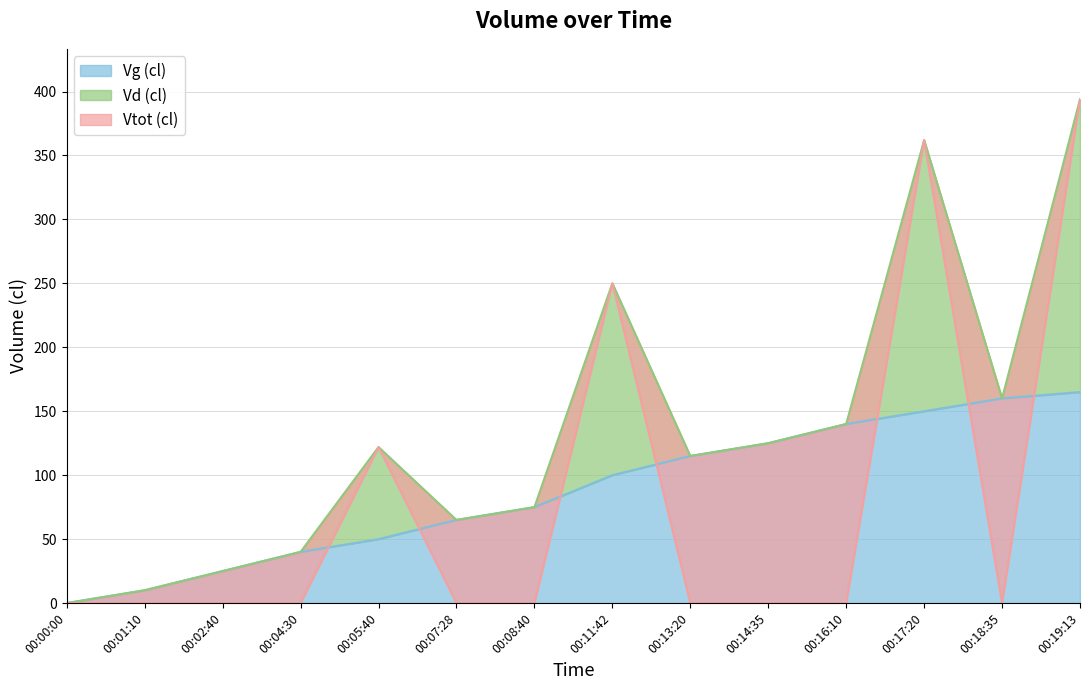

Where is the first local maximum for Vd (cl)?

00:05:40